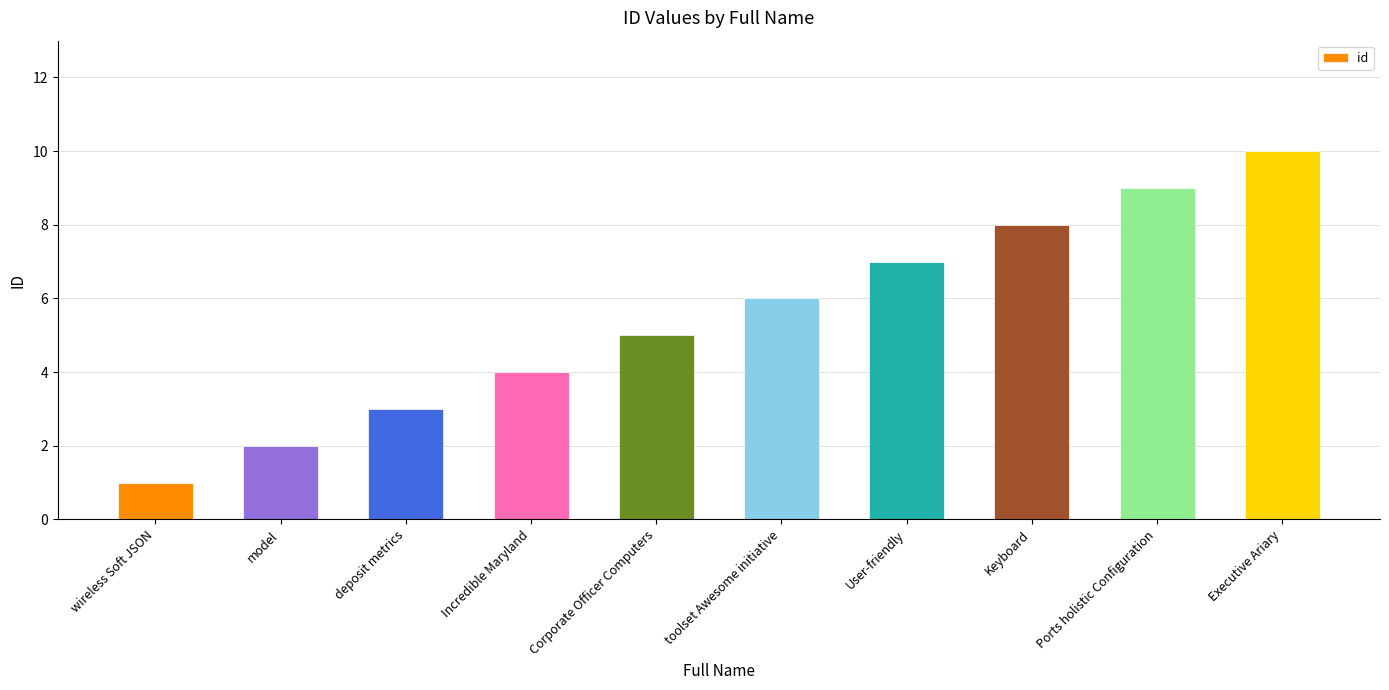

What is the smallest value displayed?

1